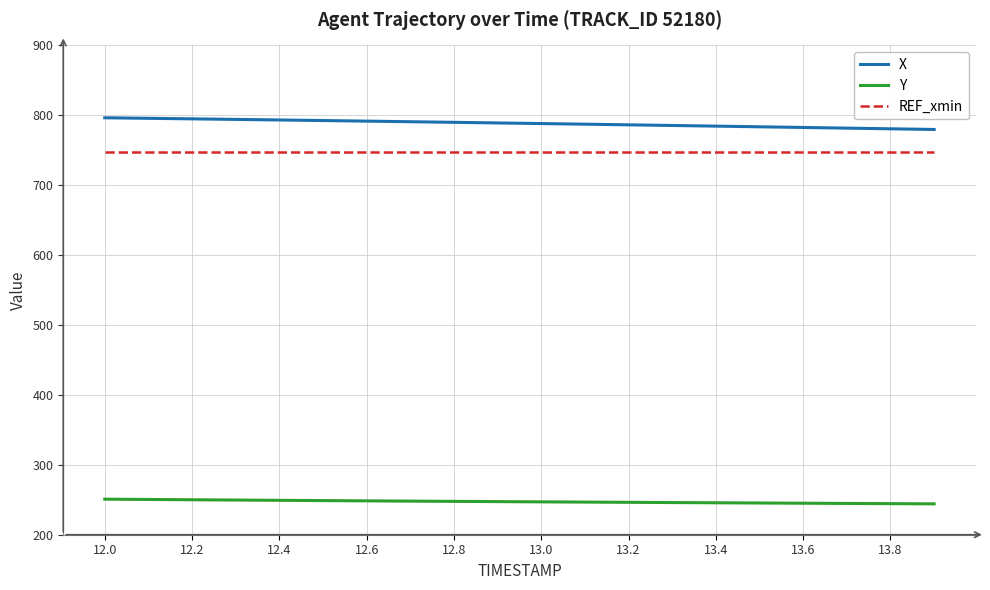

Which series has the largest total across all categories?

X